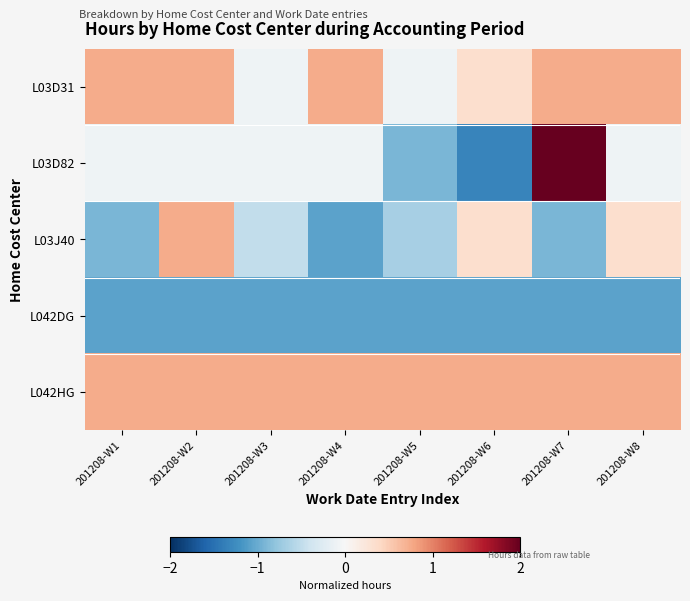

Reading left to right, extract all data points from this chart.

L03D31: 201208-W1=0.7	201208-W2=0.7	201208-W3=-0.1	201208-W4=0.7	201208-W5=-0.1	201208-W6=0.3	201208-W7=0.7	201208-W8=0.7
L03D82: 201208-W1=-0.1	201208-W2=-0.1	201208-W3=-0.1	201208-W4=-0.1	201208-W5=-0.9	201208-W6=-1.3	201208-W7=4.1	201208-W8=-0.1
L03J40: 201208-W1=-0.9	201208-W2=0.7	201208-W3=-0.5	201208-W4=-1.1	201208-W5=-0.7	201208-W6=0.3	201208-W7=-0.9	201208-W8=0.3
L042DG: 201208-W1=-1.1	201208-W2=-1.1	201208-W3=-1.1	201208-W4=-1.1	201208-W5=-1.1	201208-W6=-1.1	201208-W7=-1.1	201208-W8=-1.1
L042HG: 201208-W1=0.7	201208-W2=0.7	201208-W3=0.7	201208-W4=0.7	201208-W5=0.7	201208-W6=0.7	201208-W7=0.7	201208-W8=0.7